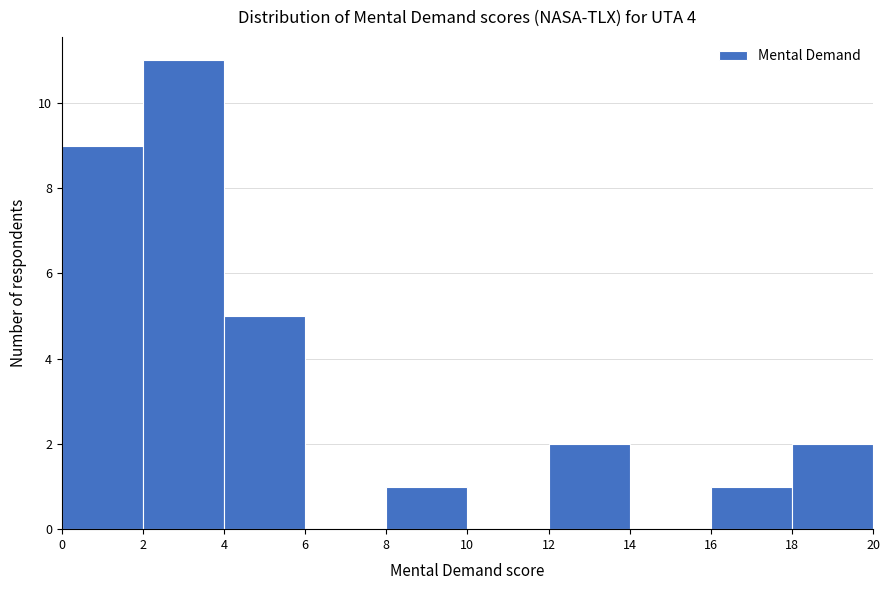

What is the height of the bar covering 18 to 20 on the x-axis? The values are not printed on the chart, so give them approximately, as read against the axis.

2